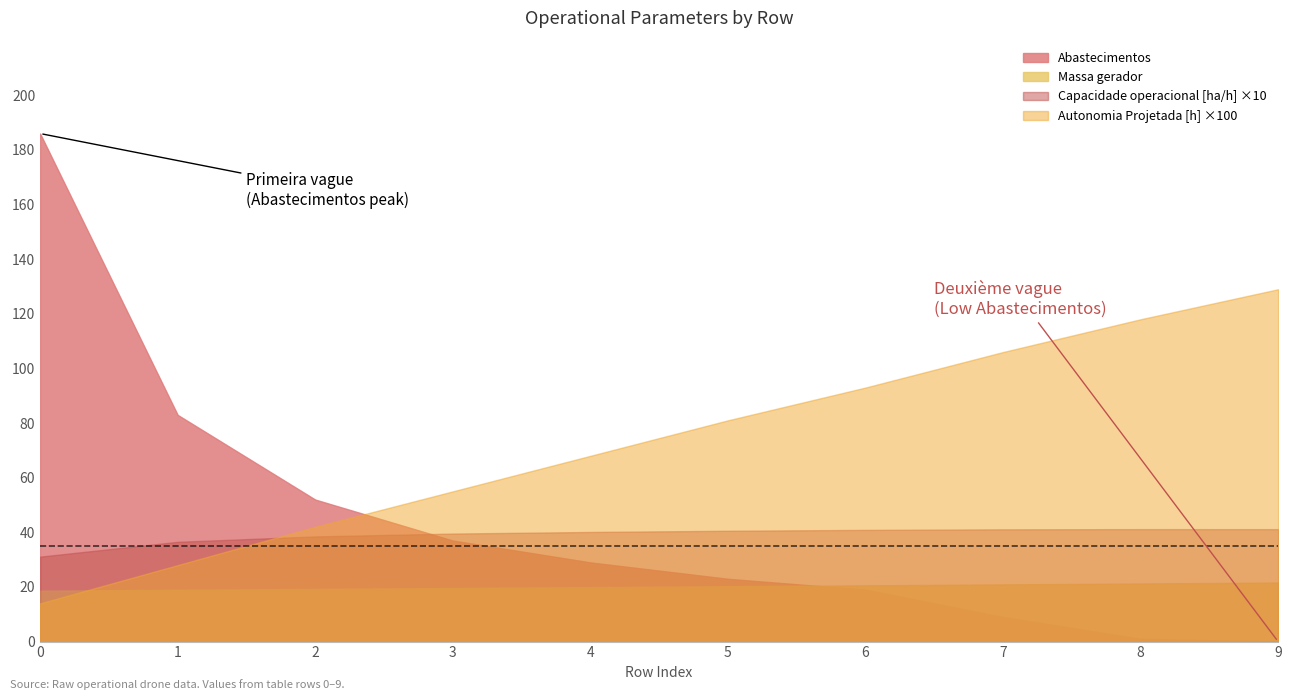

What is the value of the Capacidade operacional [ha/h] point at the 10th from the left?

4.1